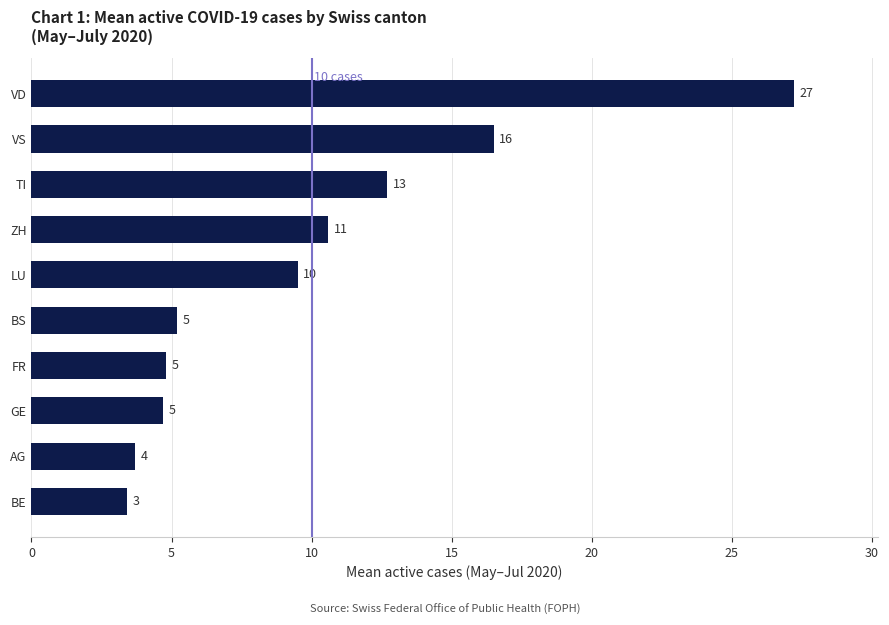

Does the chart contain any negative values?

No